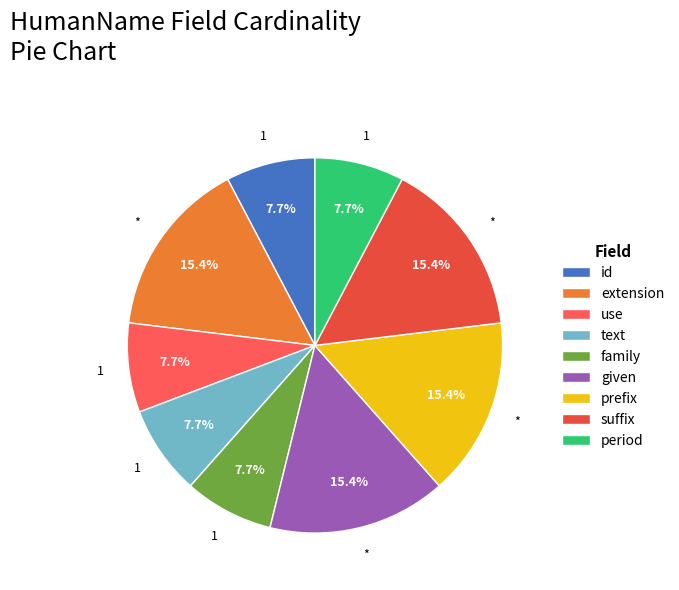

Approximately how many times larger is the value at family compared to prefix?

0.5